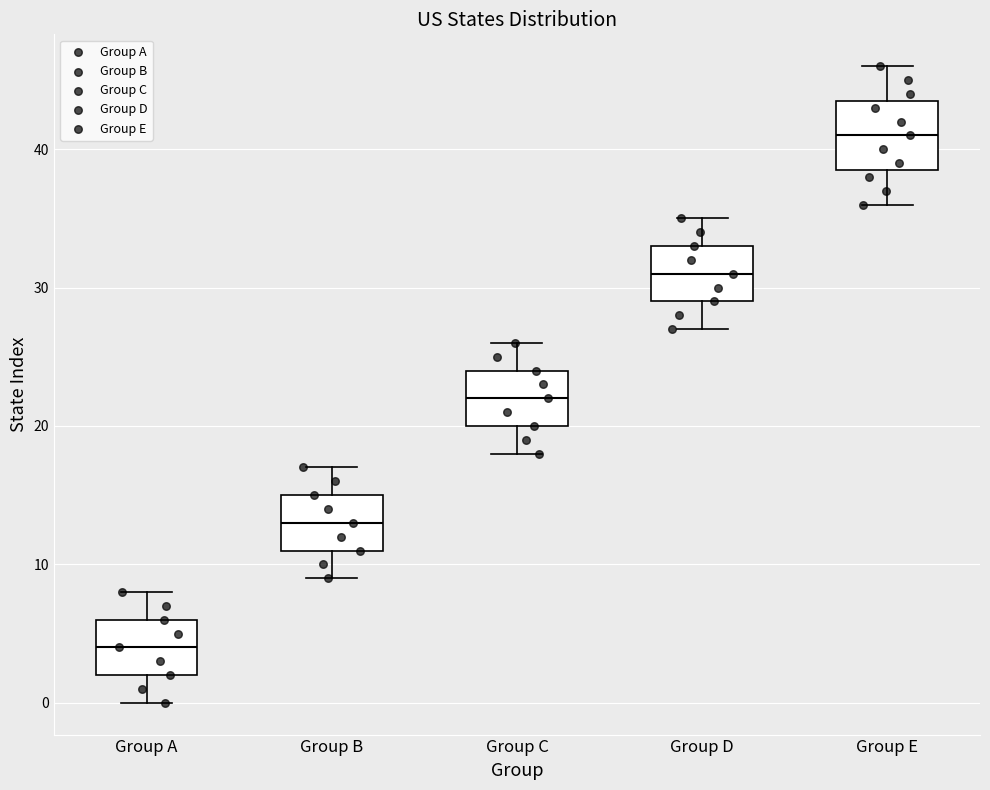

Which box's median line is the highest?

Group E